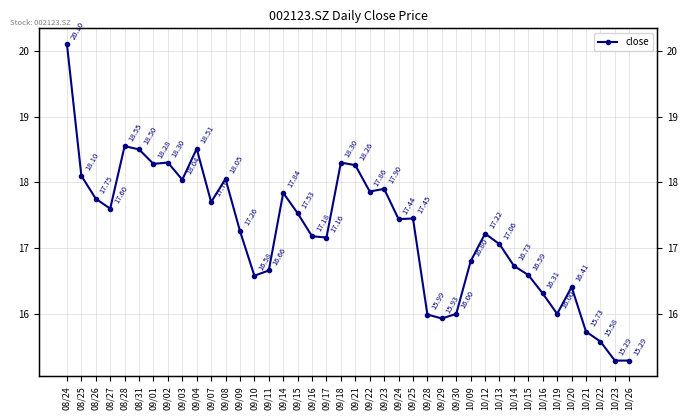

Reading left to right, list all the values displayed in this chart.

08/24=20.1	08/25=18.1	08/26=17.8	08/27=17.6	08/28=18.6	08/31=18.5	09/01=18.3	09/02=18.3	09/03=18.0	09/04=18.5	09/07=17.7	09/08=18.1	09/09=17.3	09/10=16.6	09/11=16.7	09/14=17.8	09/15=17.5	09/16=17.2	09/17=17.2	09/18=18.3	09/21=18.3	09/22=17.9	09/23=17.9	09/24=17.4	09/25=17.4	09/28=16.0	09/29=15.9	09/30=16.0	10/09=16.8	10/12=17.2	10/13=17.1	10/14=16.7	10/15=16.6	10/16=16.3	10/19=16.0	10/20=16.4	10/21=15.7	10/22=15.6	10/23=15.3	10/26=15.3